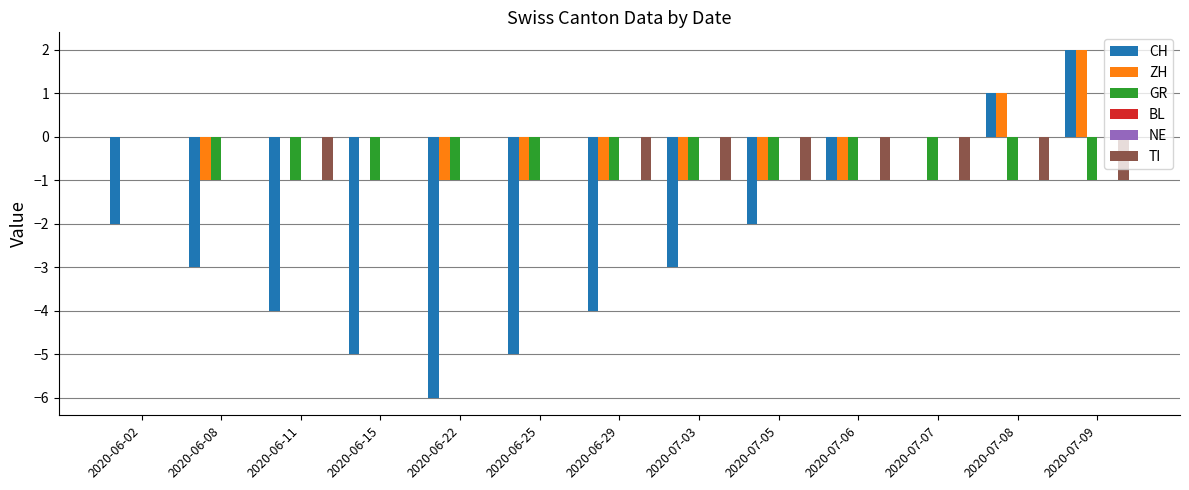

How many positive values does the CH series have?

2